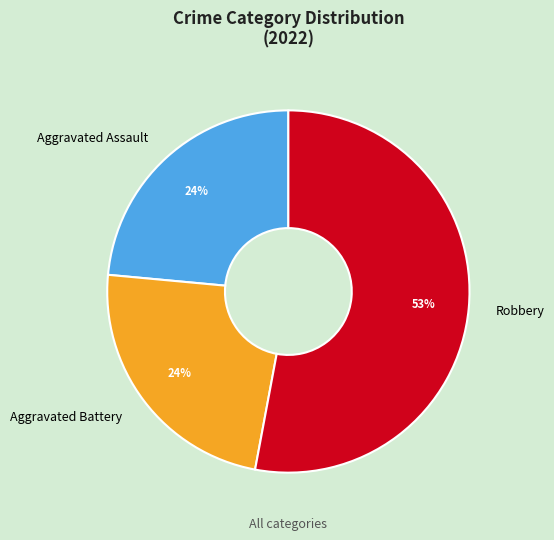

Is it true that Aggravated Assault is 13% of the pie?

False